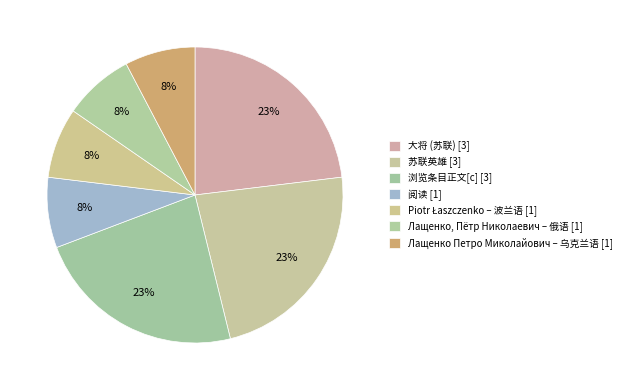

How many segments does this pie chart have?

7